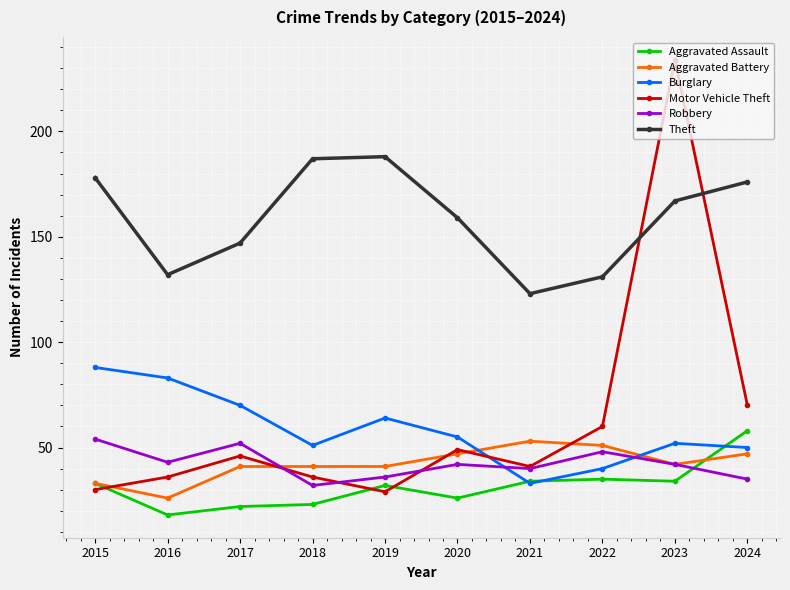

How many lines are shown in the chart?

6